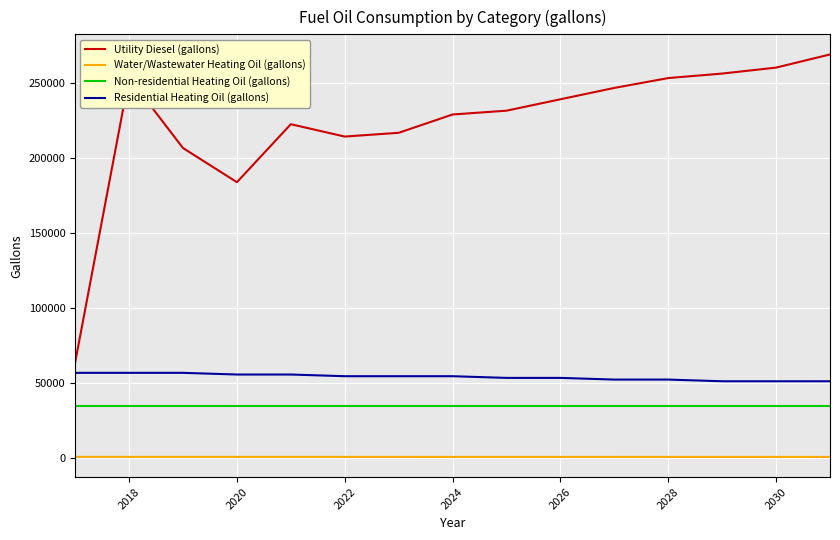

What is the highest value of the Residential Heating Oil (gallons) series?

56791.9